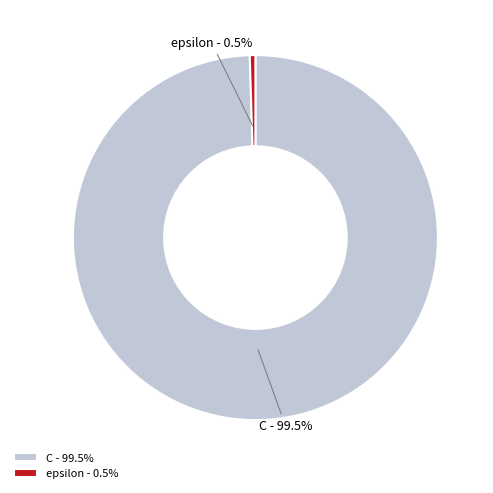

Is the sum of C and epsilon greater than half?

Yes